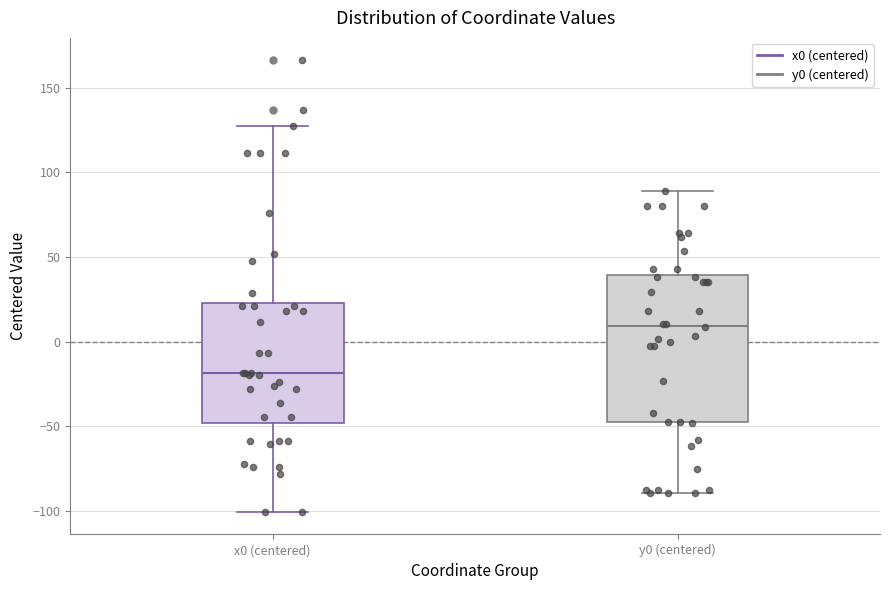

Reading left to right, transcribe this box plot: for each box, give where its median line is, the range the box spans, and where its two whiskers end, as read against the y-axis. The values are not printed on the chart, so give them approximately, as read against the axis.

x0 (centered): median -20, box -50 to 25, whiskers -100 to 130
y0 (centered): median 10, box -50 to 40, whiskers -90 to 90